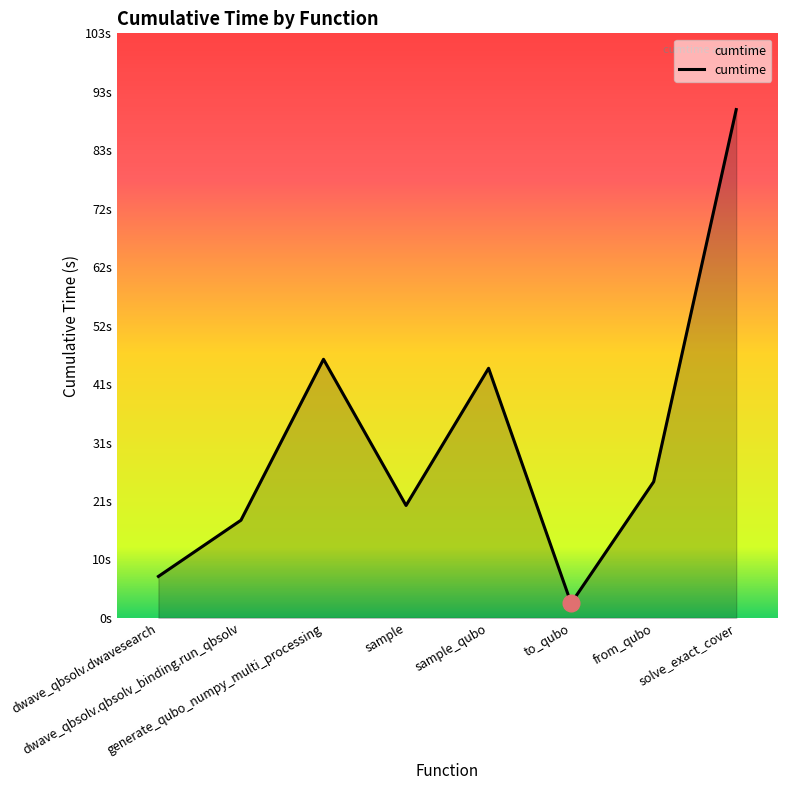

Where does the data first go above 24?

generate_qubo_numpy_multi_processing